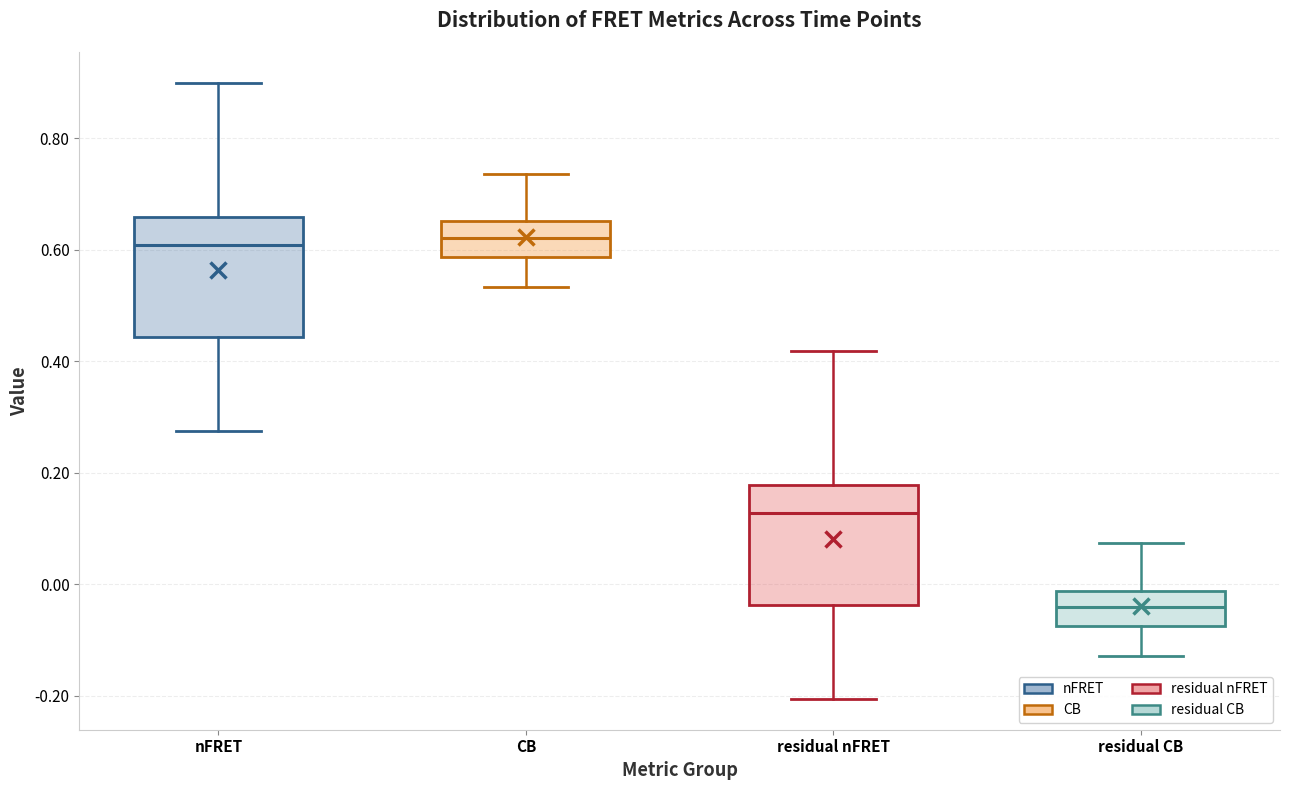

Which box has the lowest median line?

residual CB